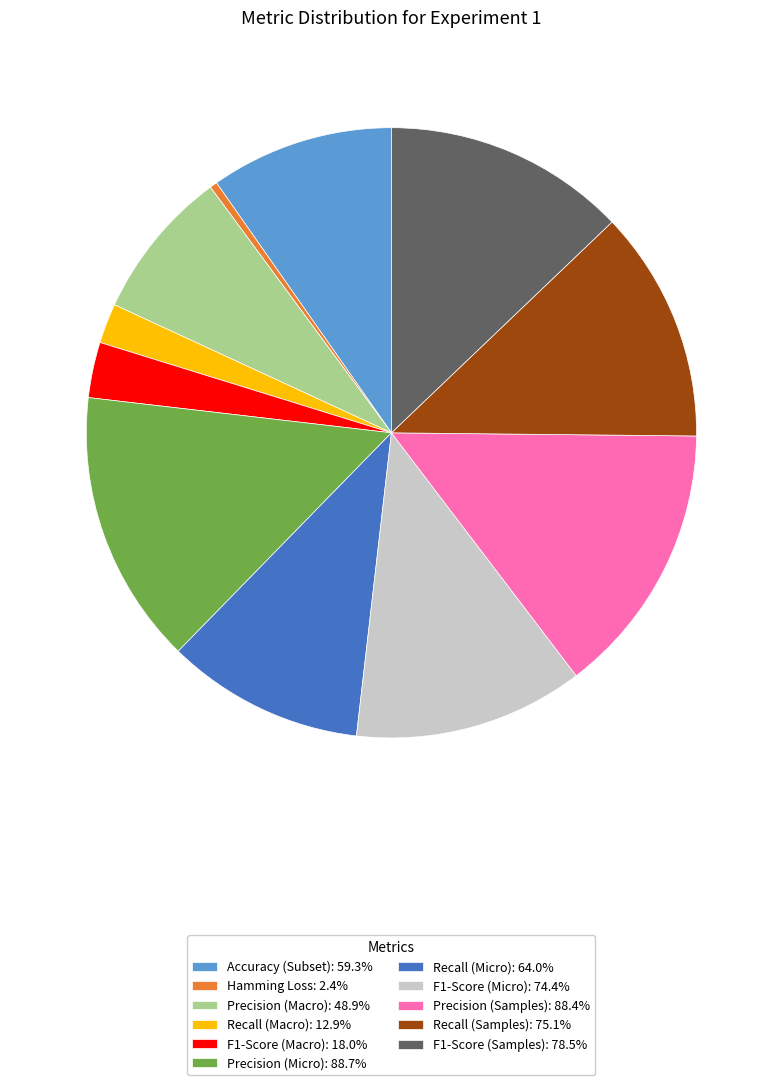

Is there any slice that represents more than half of the pie?

No